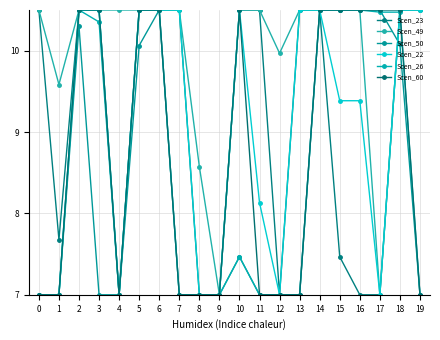

How many interior local peaks does the Scen_60 series have?

1